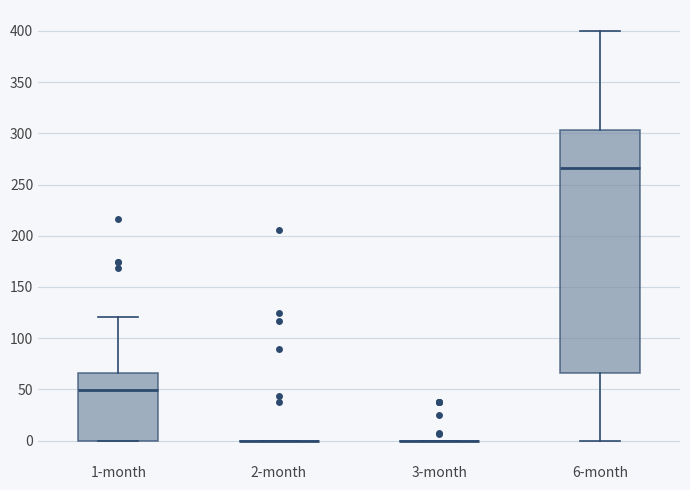

Reading left to right, transcribe this box plot: for each box, give where its median line is, the range the box spans, and where its two whiskers end, as read against the y-axis. The values are not printed on the chart, so give them approximately, as read against the axis.

1-month: median 50, box 0 to 65, whiskers 0 to 120
2-month: box collapsed to a line at 0, whiskers 0 to 0
3-month: box collapsed to a line at 0, whiskers 0 to 0
6-month: median 265, box 65 to 305, whiskers 0 to 400